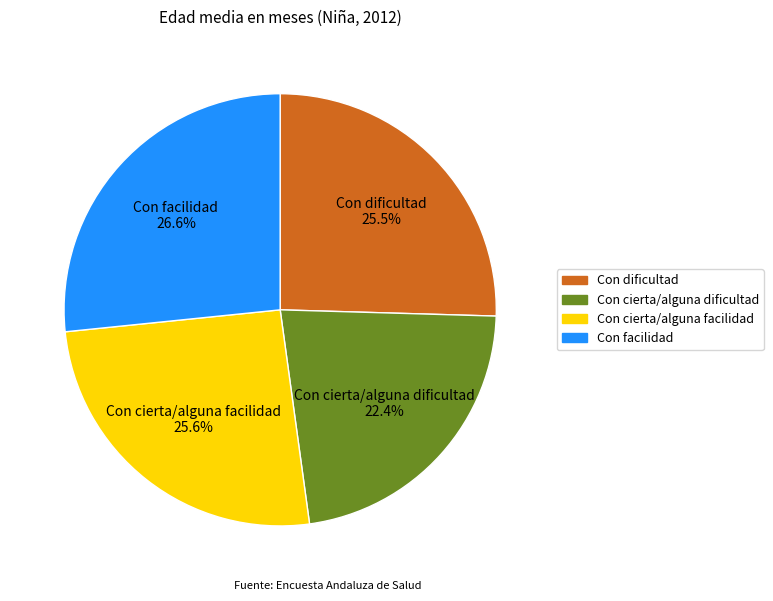

Does any single category account for the majority?

No